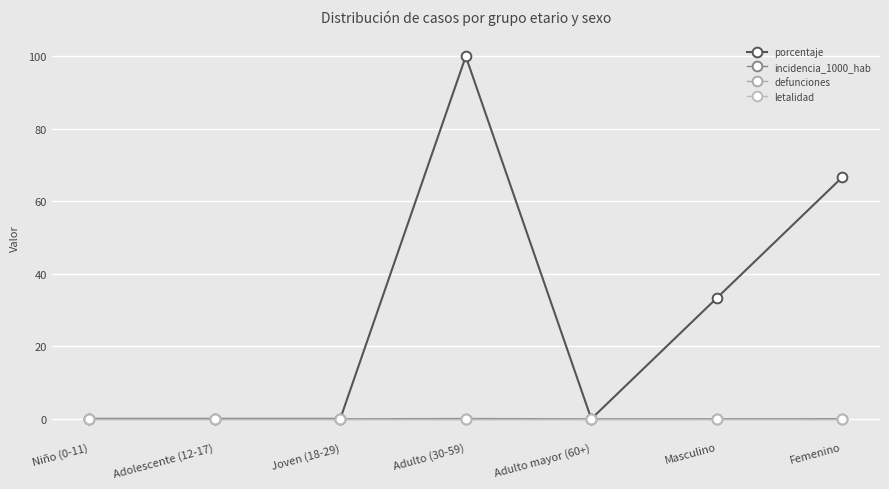

Count the incidencia_1000_hab values in the range 0 to 1.

7